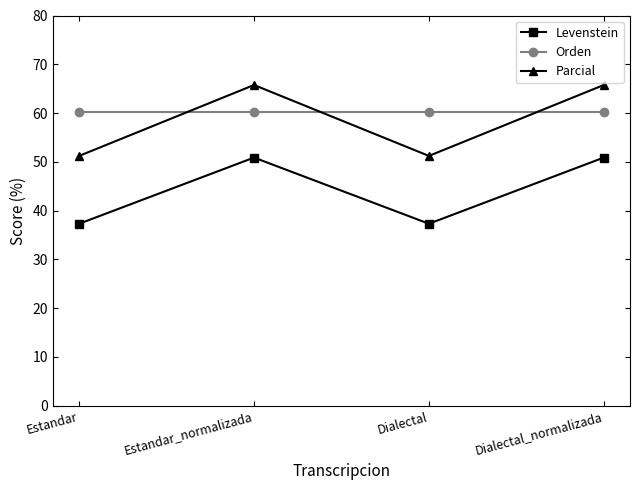

True or false: Parcial and Levenstein cross at least once.

False